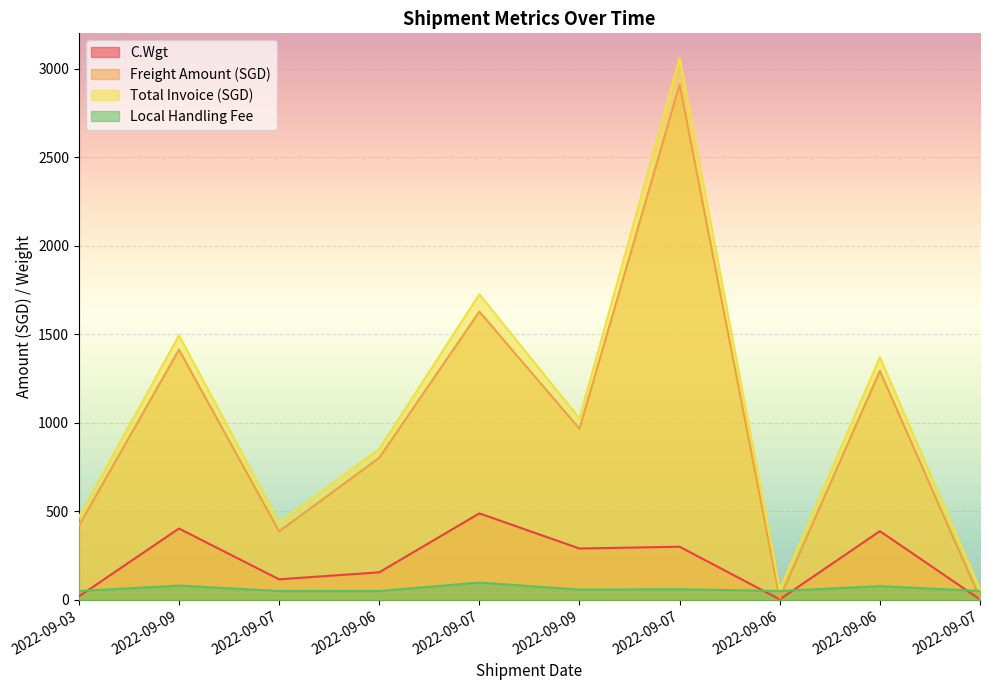

Is the value of C.Wgt at 2022-09-03 greater than the value of Local Handling Fee at 2022-09-06?

No